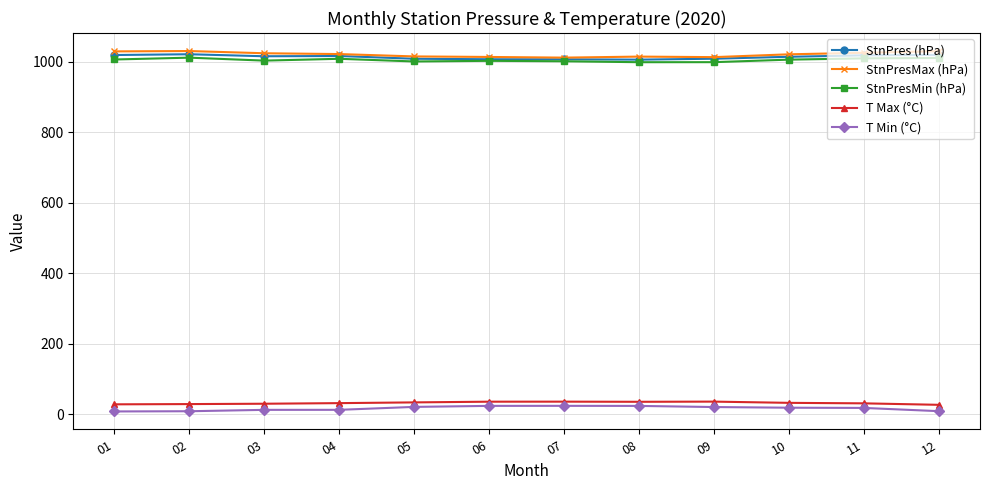

What is the value of the StnPresMin (hPa) point at the 7th from the left?

1001.8